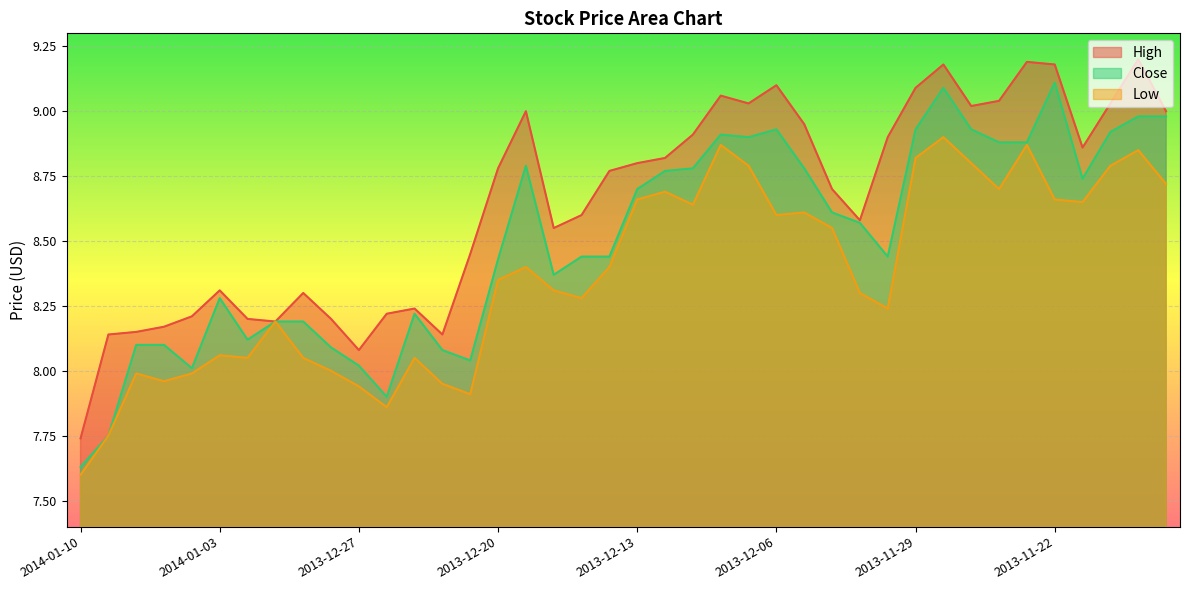

At which label does Close reach its peak?

2013-11-22